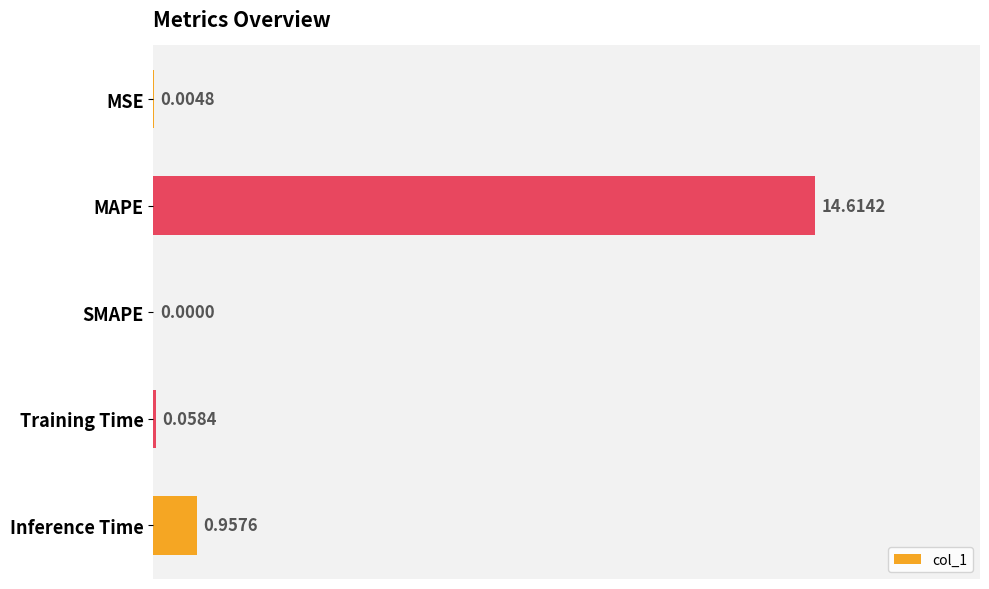

What is the sum of all values?

15.6